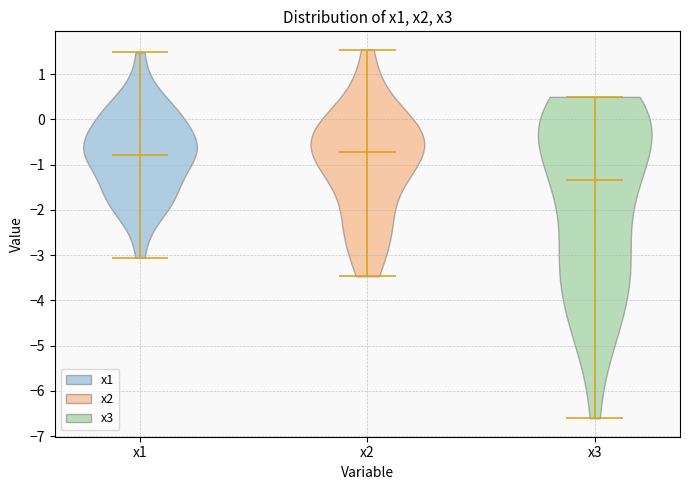

What is the highest point the violin for x2 reaches on the y-axis? The values are not printed on the chart, so give them approximately, as read against the axis.

1.5